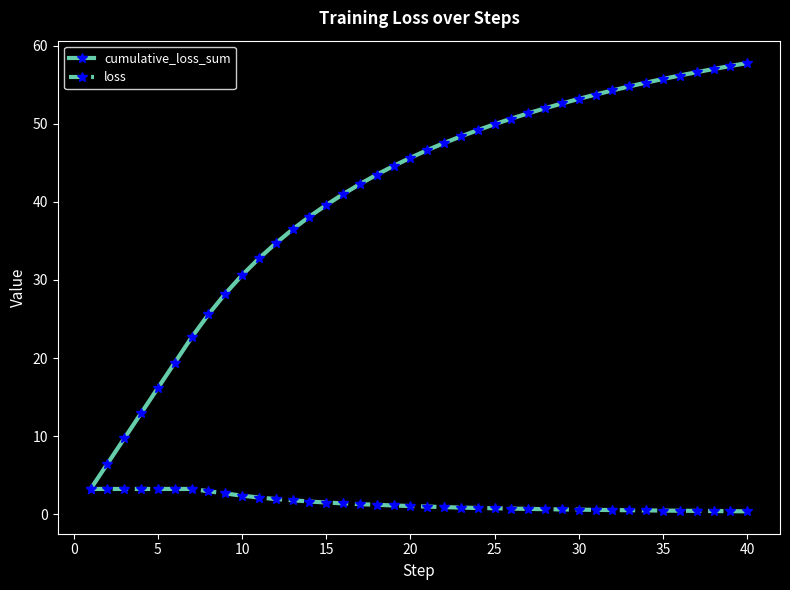

List the series in order of their peak value, highest first.

cumulative_loss_sum, loss